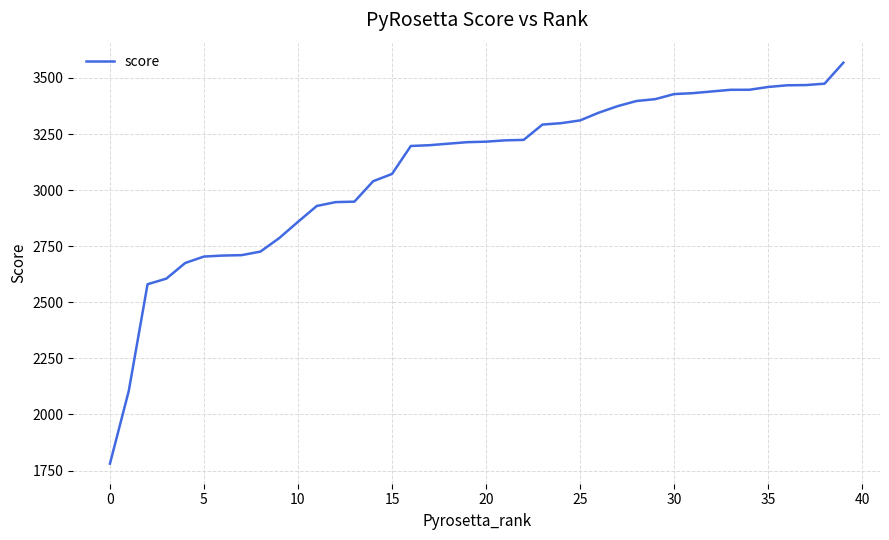

What is the minimum value shown in the chart?

1780.5